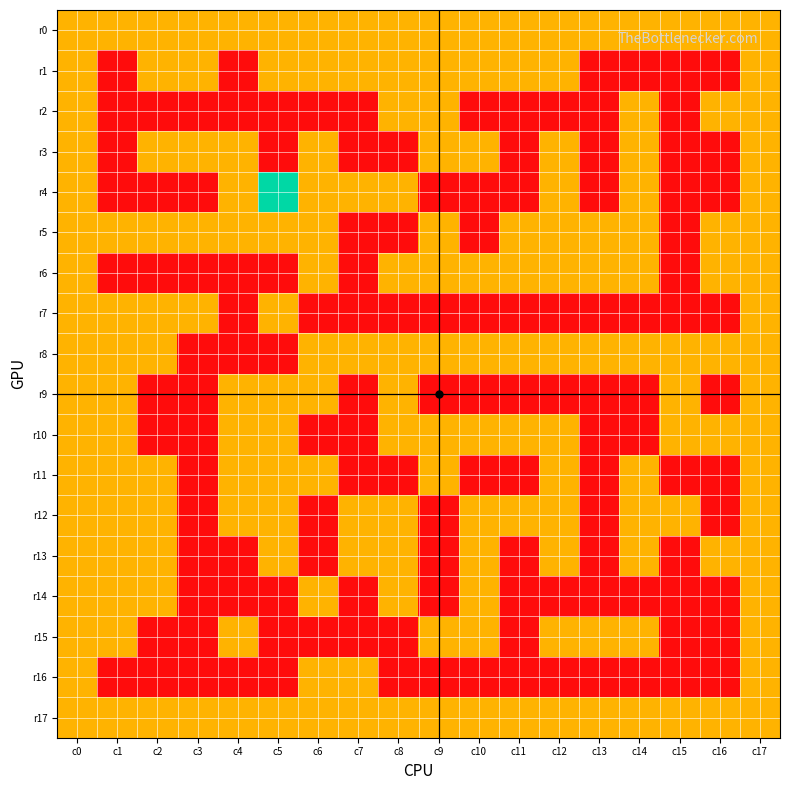

Which has a higher value, c16 or c12?

c16